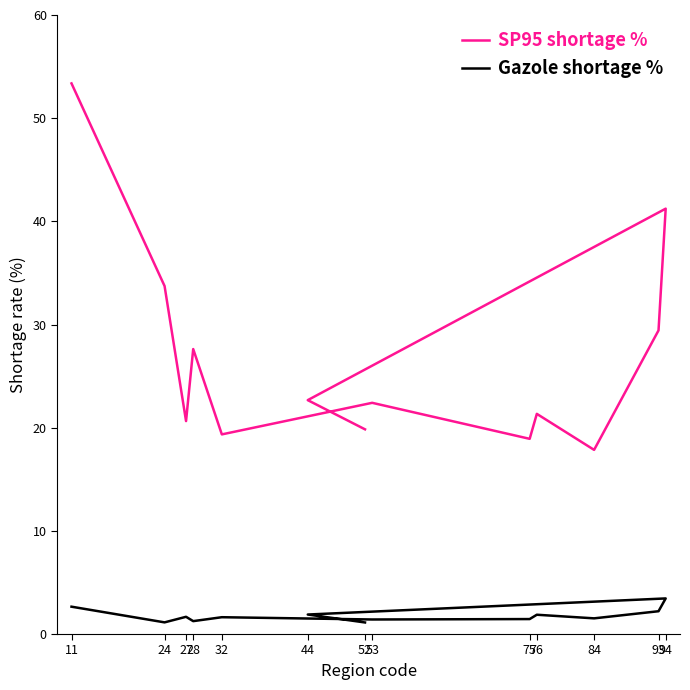

Which series changed the most between 28 and 94?

SP95 shortage %